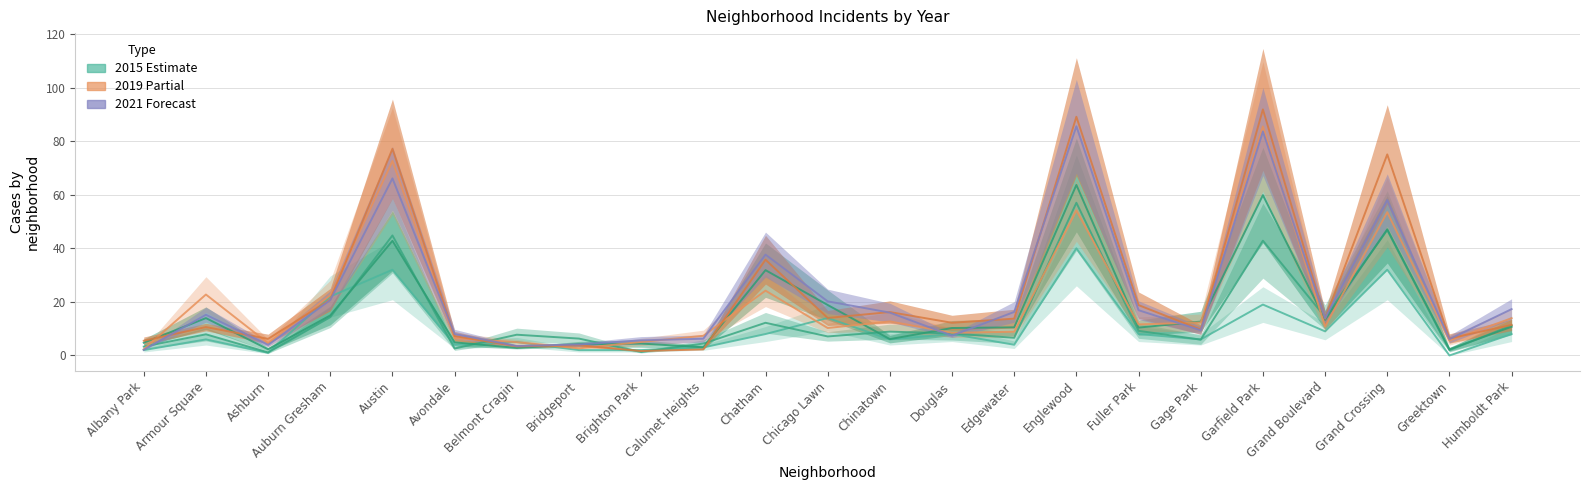

Reading left to right, extract all data points from this chart.

2015: 2.0	6.0	1.0	22.0	32.0	4.0	5.0	2.0	2.0	3.0	8.0	14.0	6.0	8.0	4.0	40.0	8.0	6.0	19.0	9.0	32.0	0.0	8.0
2017: 3.3	7.9	1.1	14.3	44.8	2.6	7.8	6.3	1.3	4.5	12.2	7.1	8.9	8.2	6.6	57.0	9.2	5.9	42.9	14.3	46.8	2.0	11.2
2018: 4.8	13.9	2.3	14.9	42.8	4.9	2.8	4.2	4.5	3.0	31.9	18.9	6.1	10.2	10.5	63.6	10.4	12.7	59.9	13.3	47.1	2.3	10.7
2019: 2.4	22.8	4.6	22.4	72.6	6.5	5.0	2.6	5.0	7.3	24.2	10.2	12.7	8.4	8.8	54.1	11.6	12.3	85.5	10.8	53.5	5.6	13.9
2020: 5.5	10.6	6.2	20.9	77.2	7.2	3.4	3.8	1.6	2.2	35.8	14.0	16.2	12.2	13.8	89.1	18.8	9.6	91.8	13.7	75.0	6.3	11.4
2021: 2.1	15.2	4.0	20.6	66.1	8.0	3.5	4.1	5.7	6.2	37.6	20.2	16.0	7.4	16.2	85.5	16.9	9.4	83.6	13.9	58.0	6.1	17.3